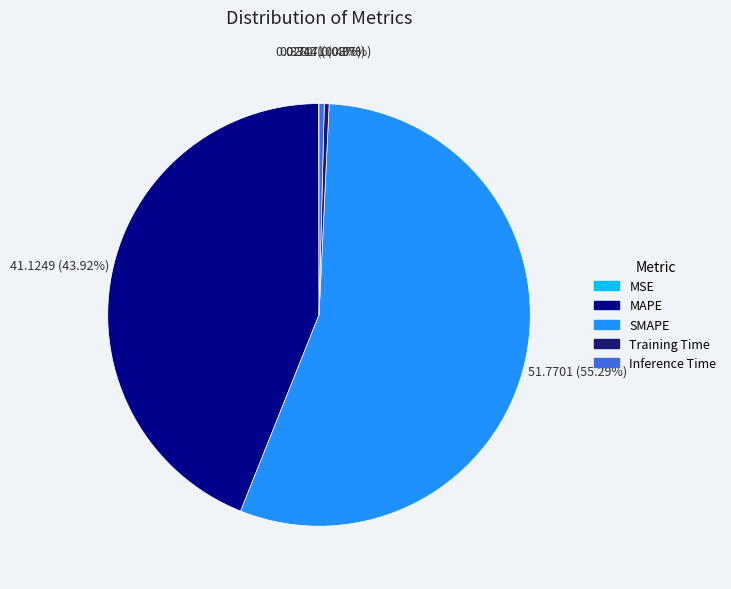

Does Inference Time account for over 50% of the chart?

No